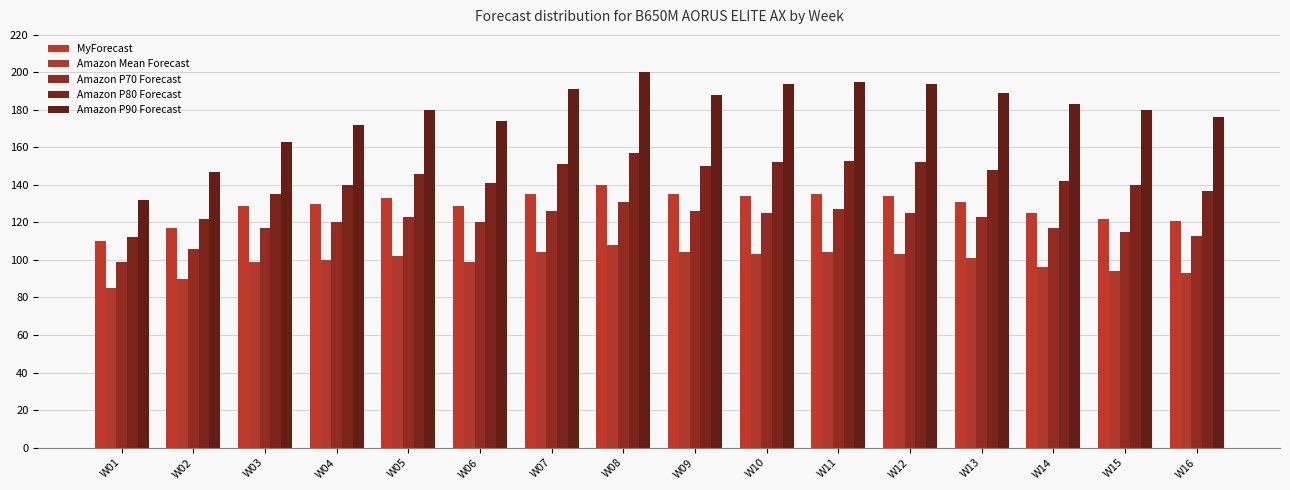

What is the lowest value of the MyForecast series?

110